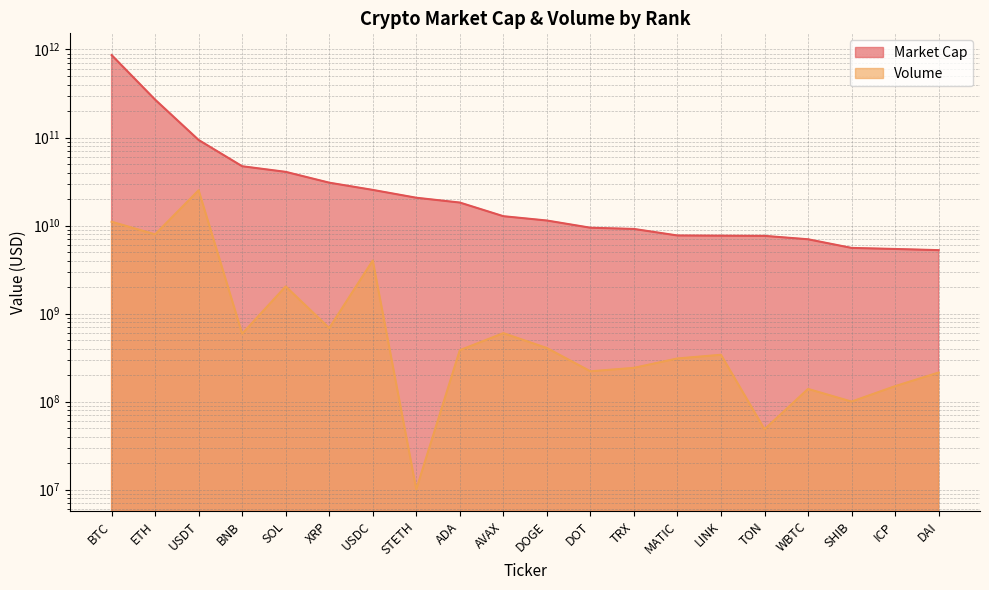

What is the difference between the Market Cap values at LINK and BNB?

39482919776